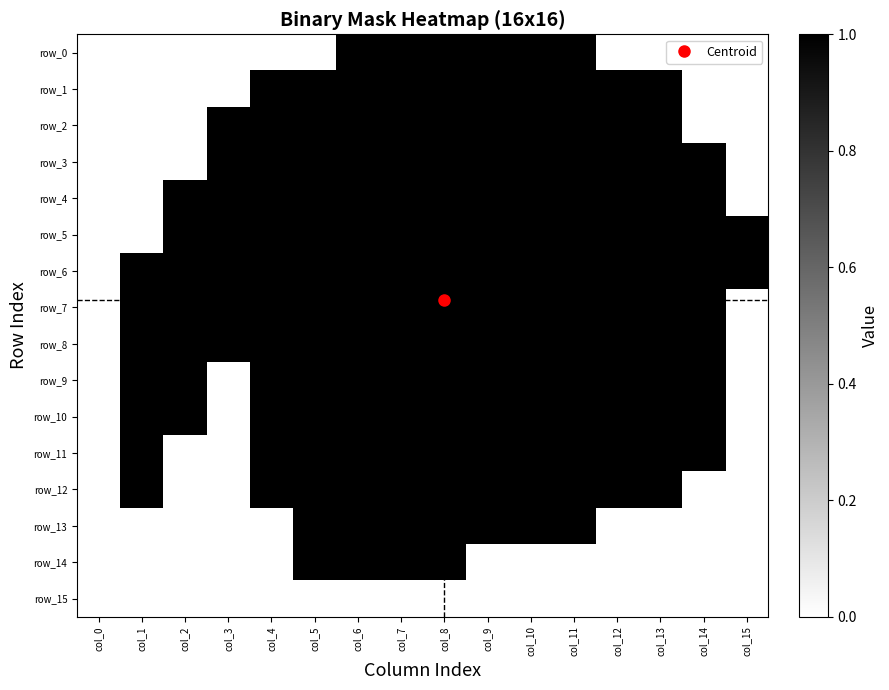

What is the spread (max minus min) of values at col_10?

1